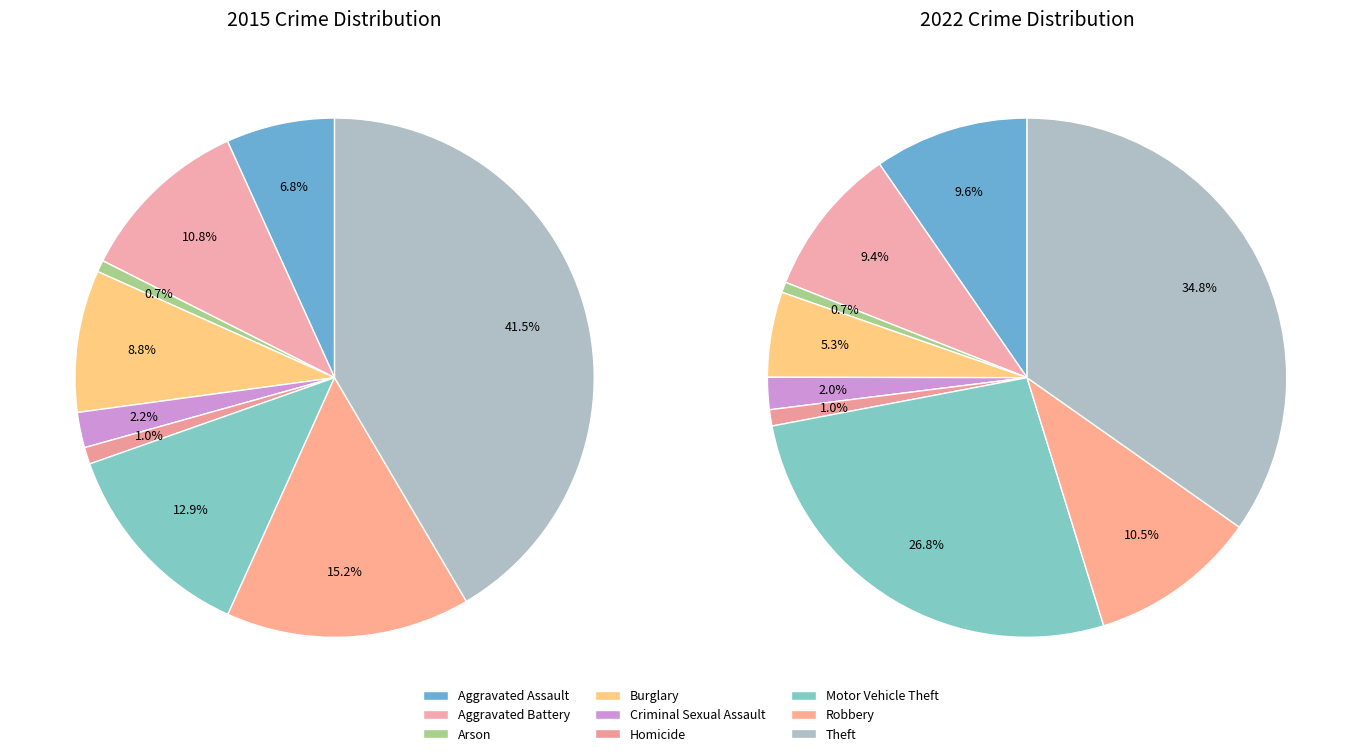

To the nearest percent, what is the difference between the Aggravated Assault and Burglary slice percentages?

2%